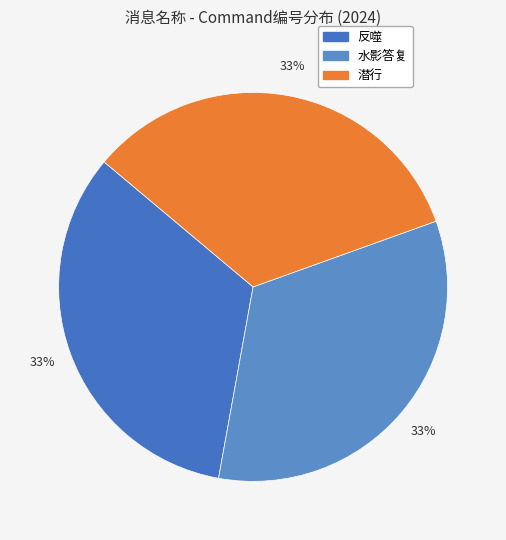

Is it true that 反噬 is 33% of the pie?

True